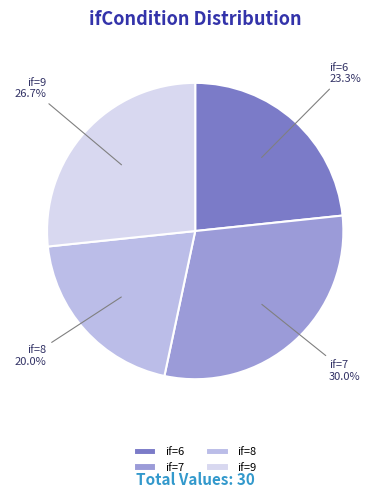

What is the largest slice in the pie chart?

if=7